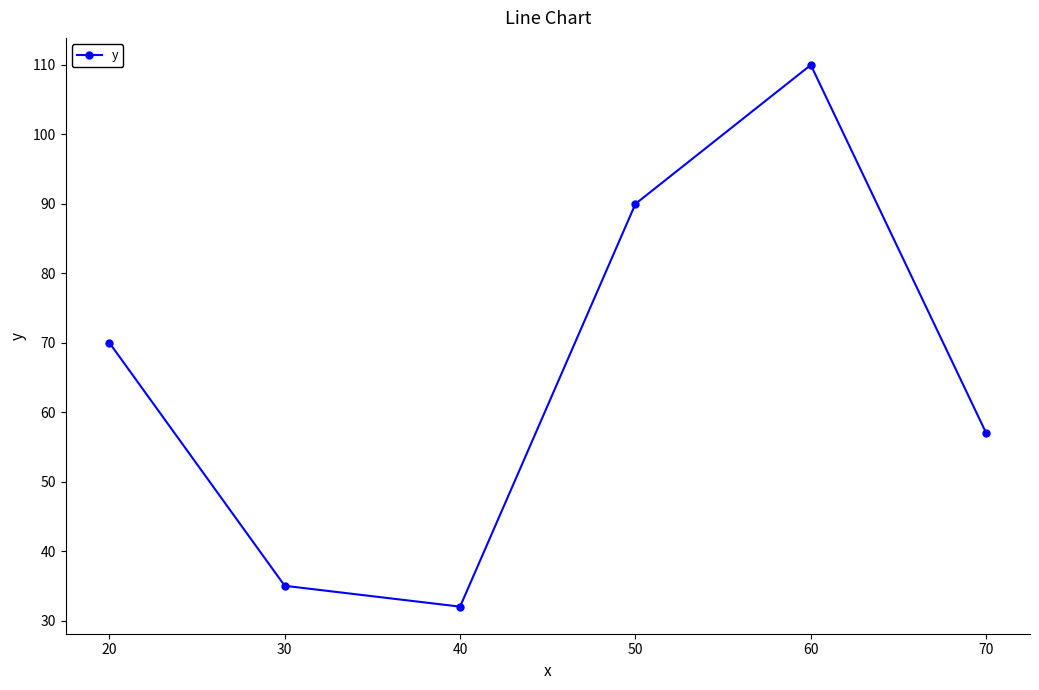

What is the value of the 6th point from the left?

57